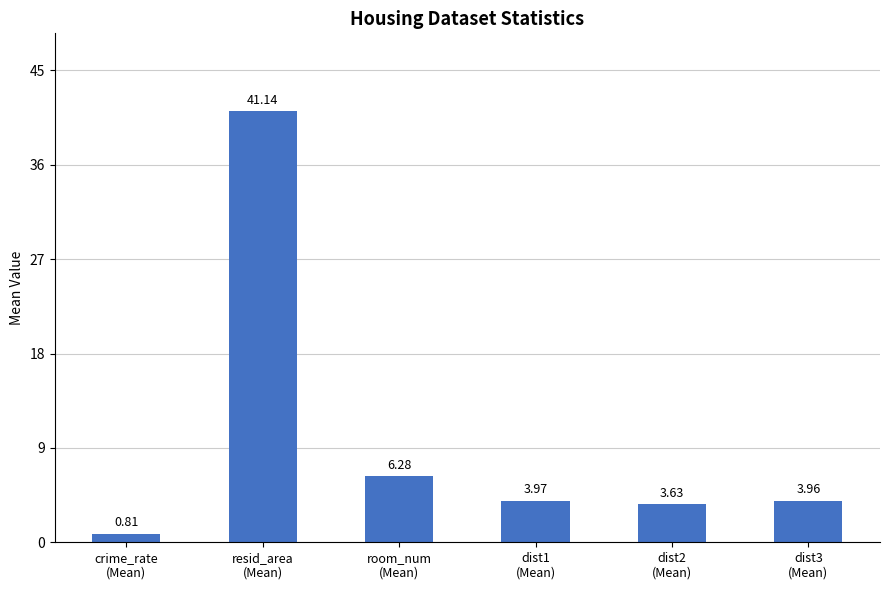

What is the average value?

10.0